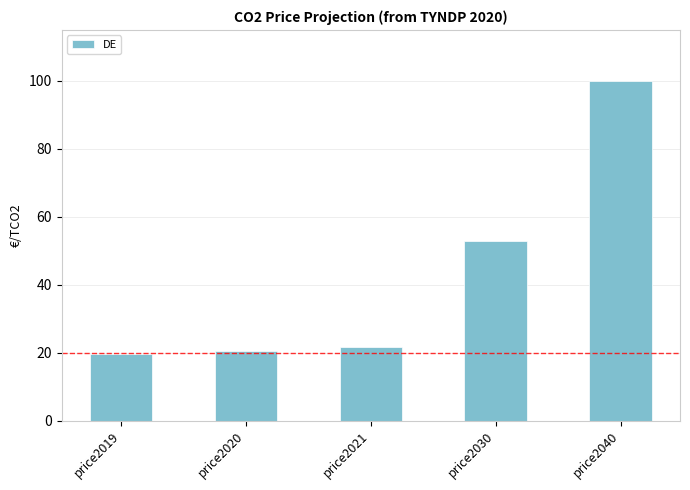

What is the value of the 2nd bar from the left?

20.4